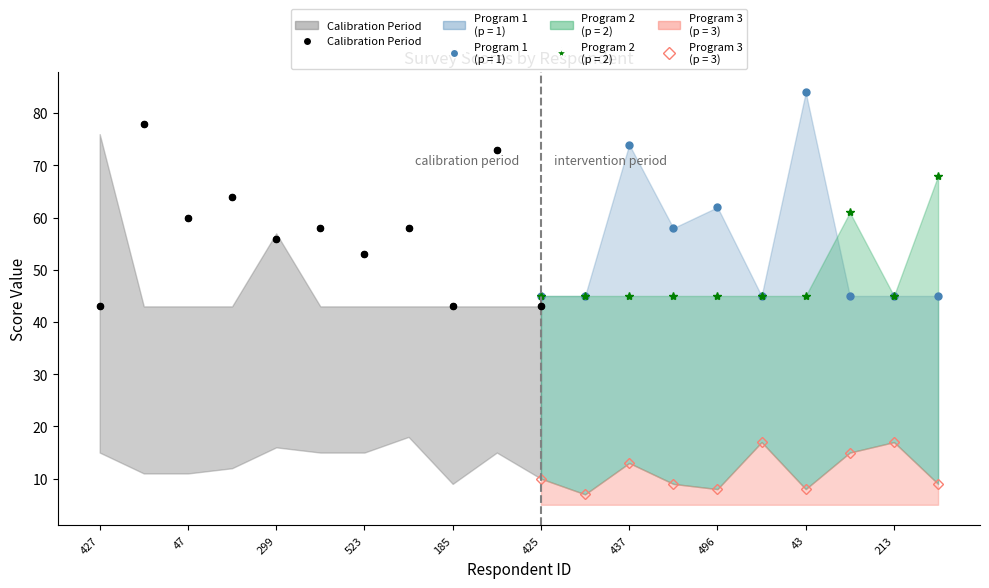

What is the change in value from 47 to 213?

-5